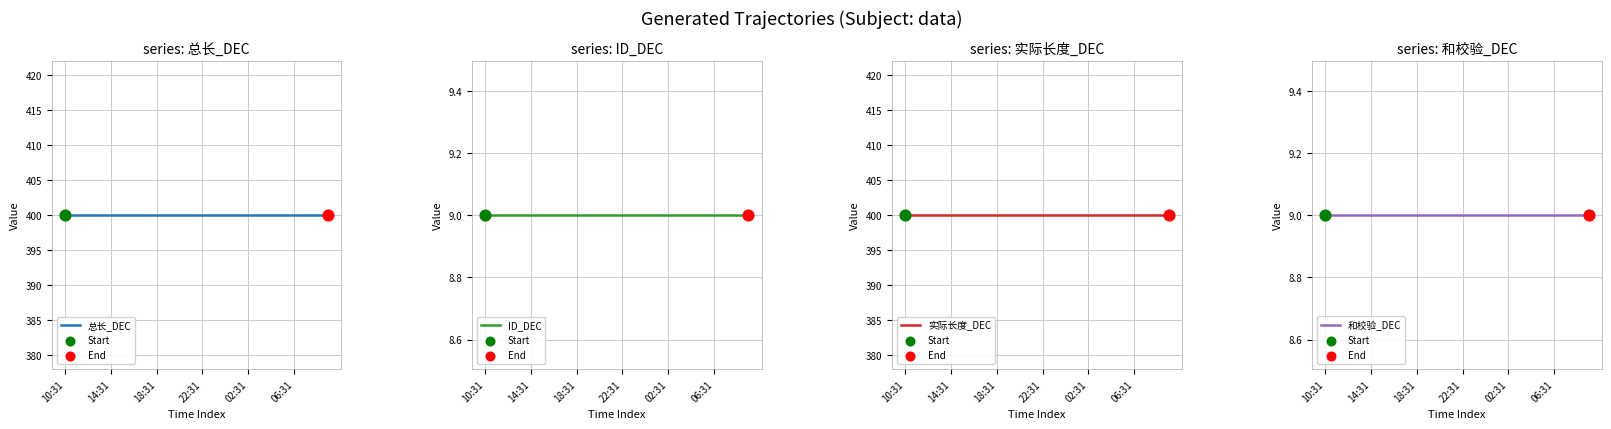

Which series reaches the maximum Y coordinate?

总长_DEC